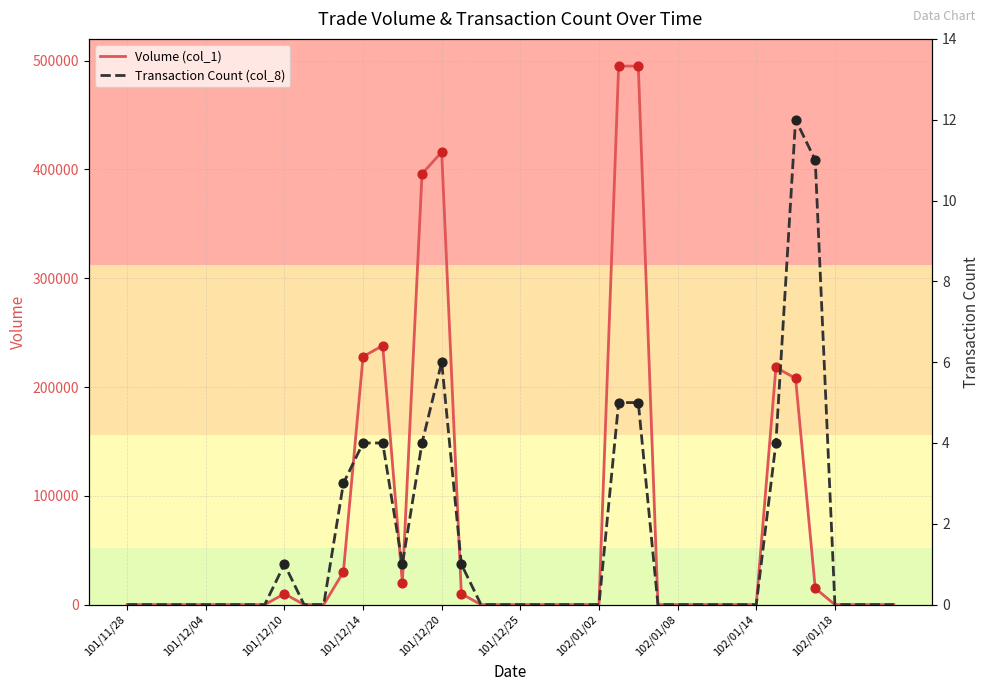

Is the value of Transaction Count (col_8) at 29 greater than the value of Volume (col_1) at 14?

No